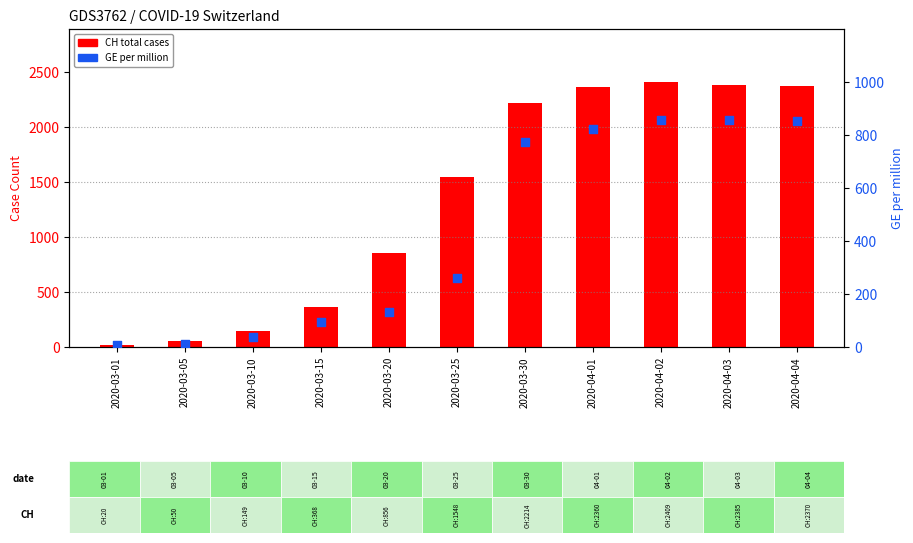

Is the value of CH total cases at 2020-04-02 greater than the value of GE per million at 2020-03-01?

Yes